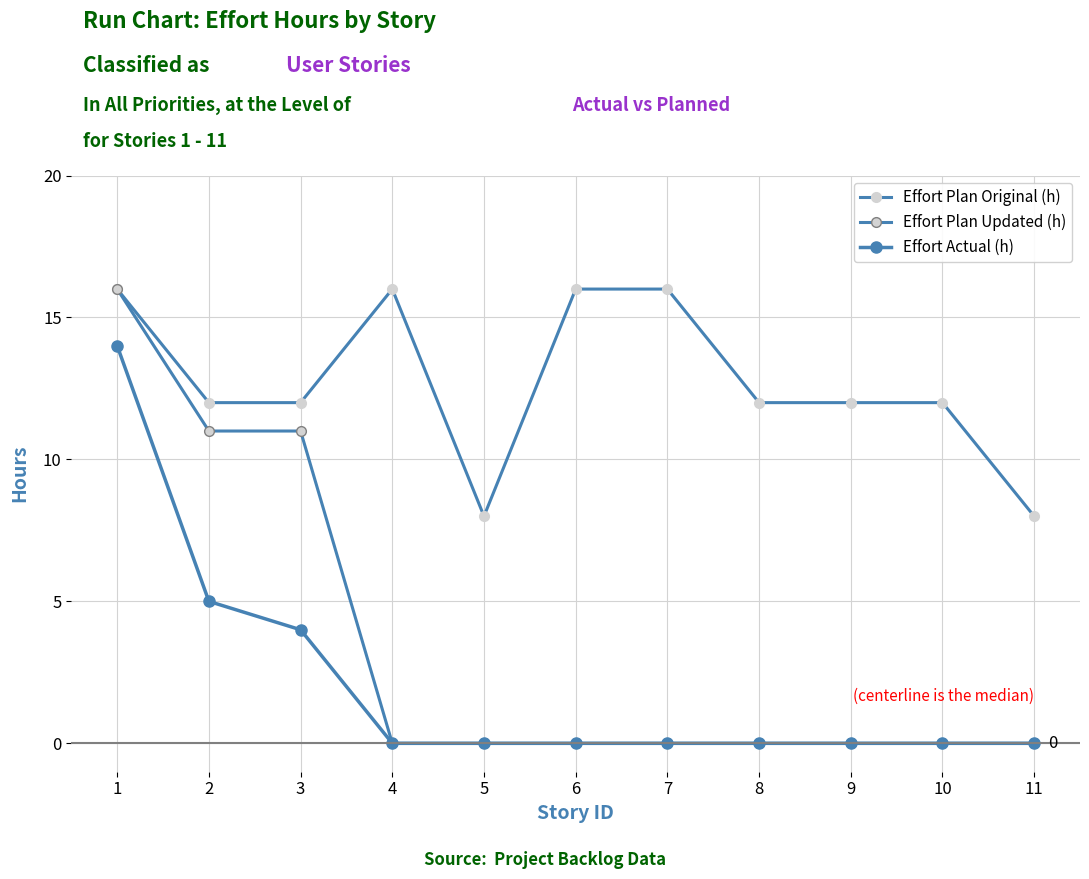

True or false: Effort Plan Updated (h) and Effort Plan Original (h) intersect in this chart.

False